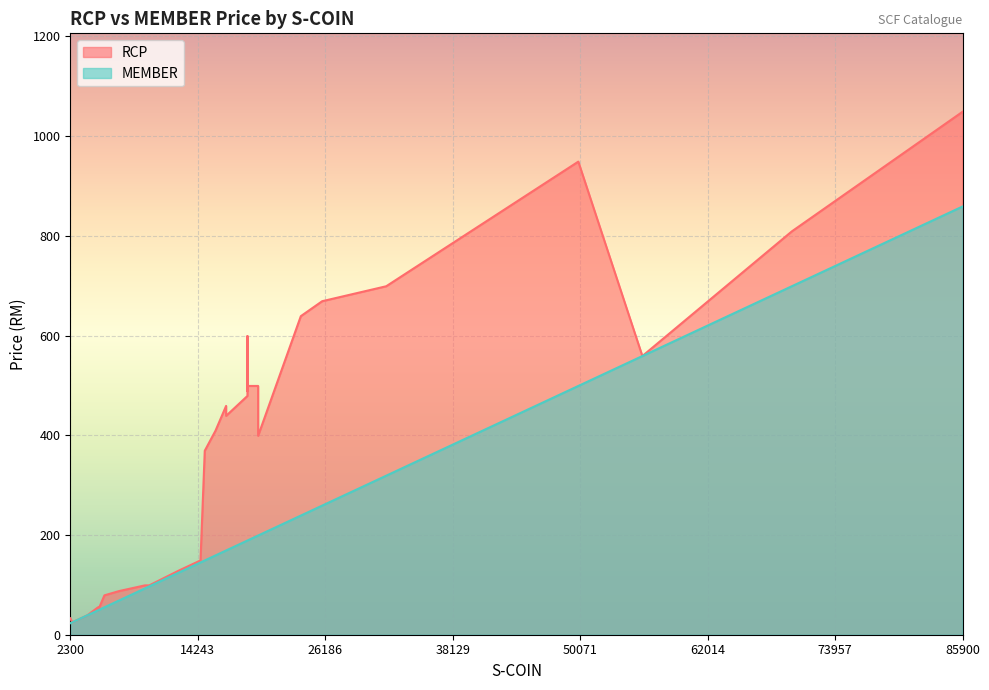

What is the label of the 33rd point from the right?

55900